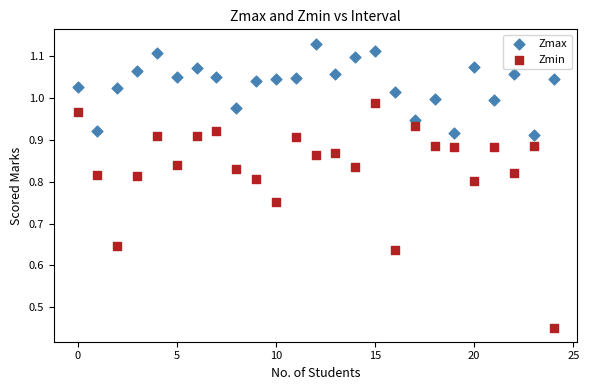

Which series contains the lowest Y value?

Zmin